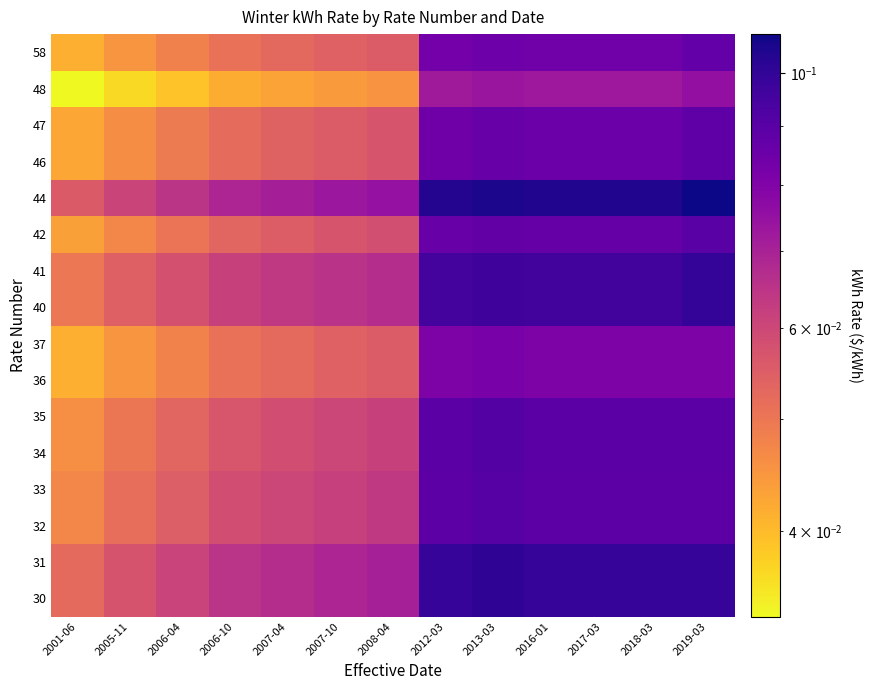

At 2019-03, list the series in order from largest to smallest.

44, 40, 41, 30, 31, 42, 34, 35, 32, 33, 46, 47, 58, 36, 37, 48